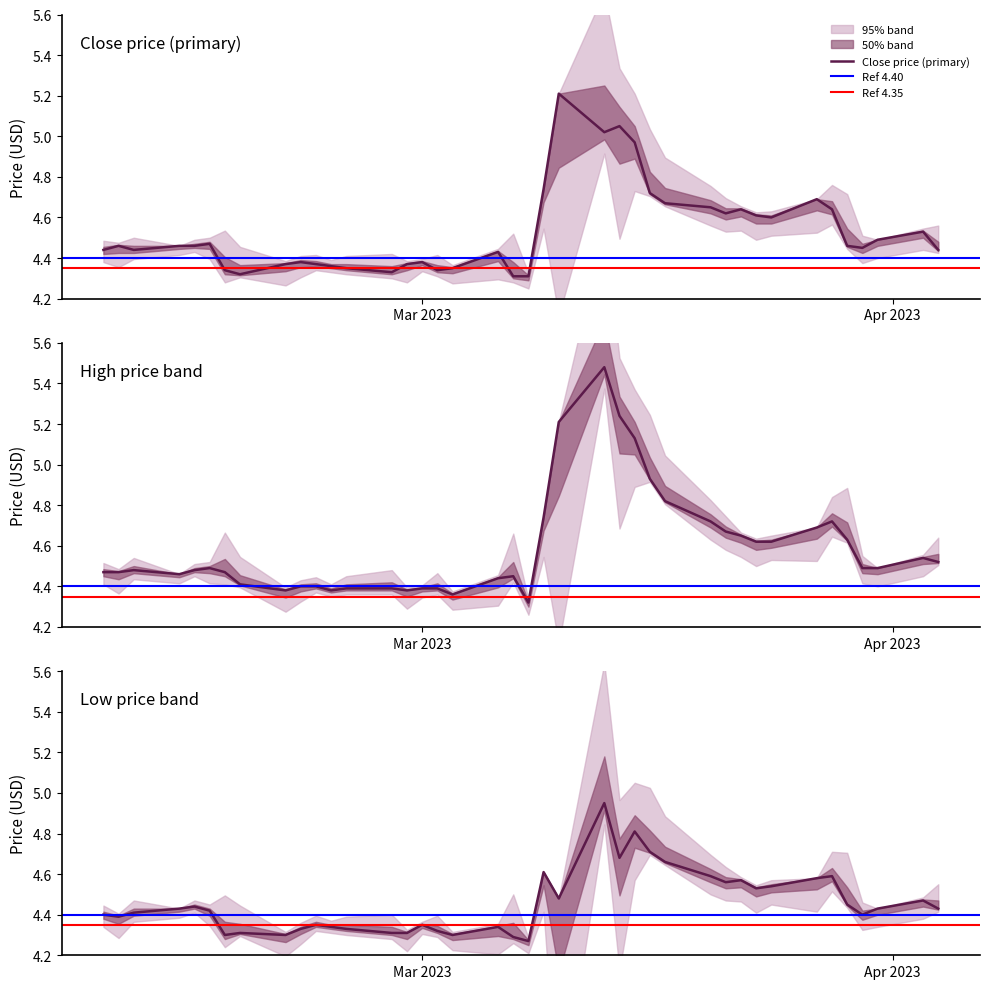

Rank the series by their average value, from highest to lowest.

high, close, low